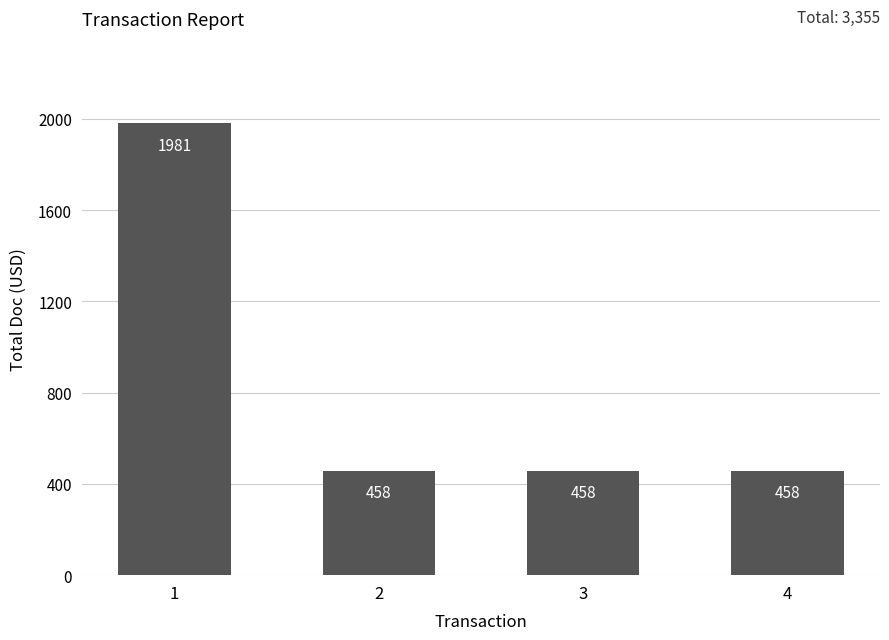

How many values are between 458 and 1981?

4